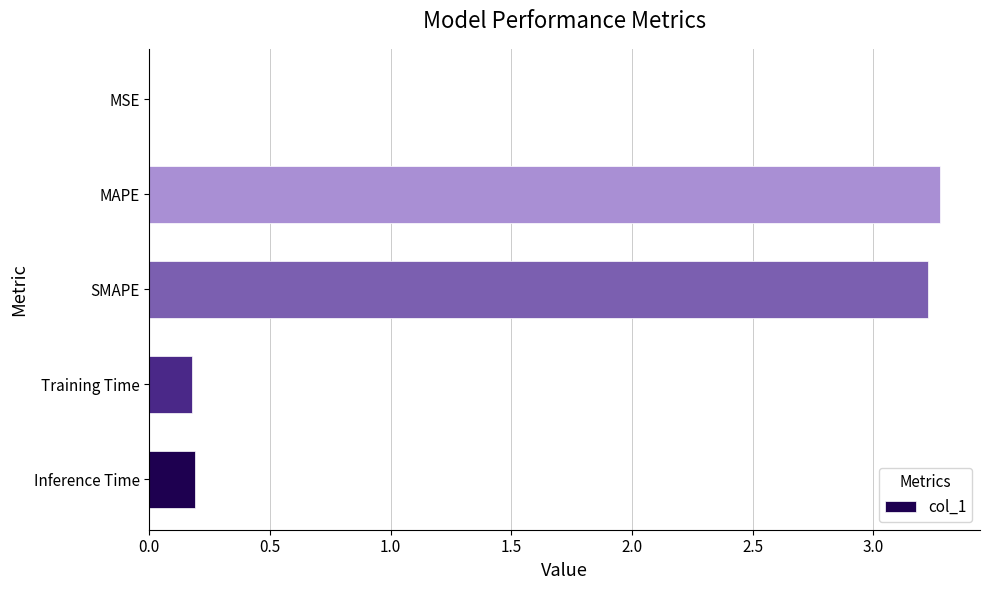

At which category does the chart reach its peak across all series?

MAPE